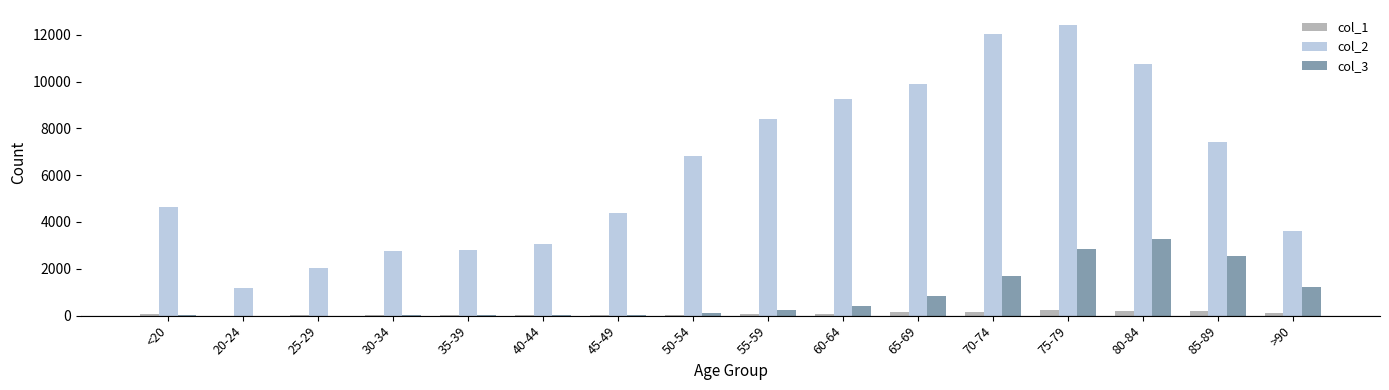

Which category has the highest value in the col_2 series?

75-79